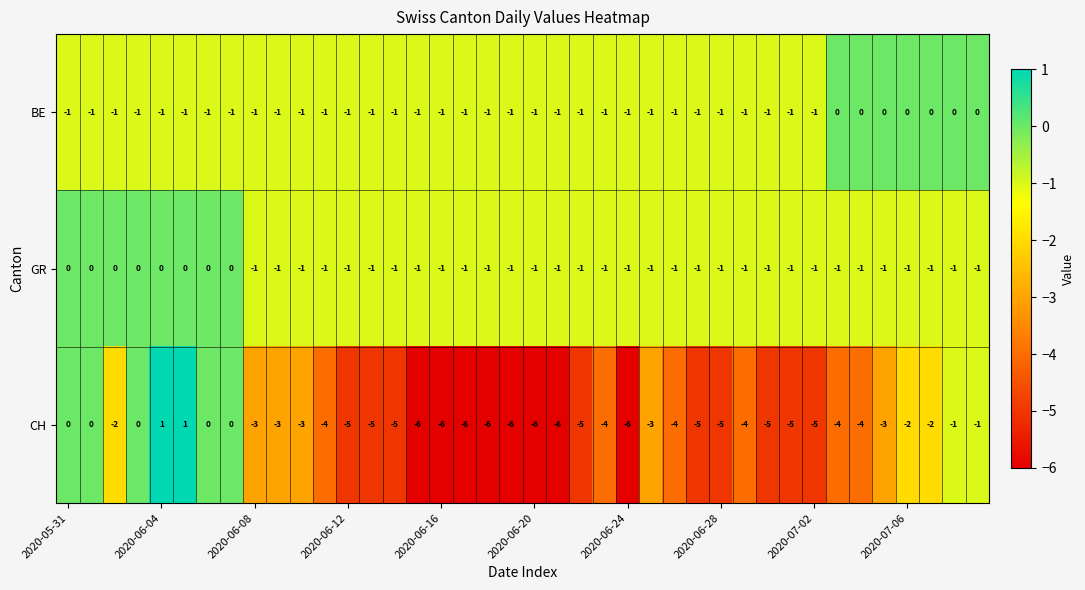

Which series has the widest spread of values?

CH